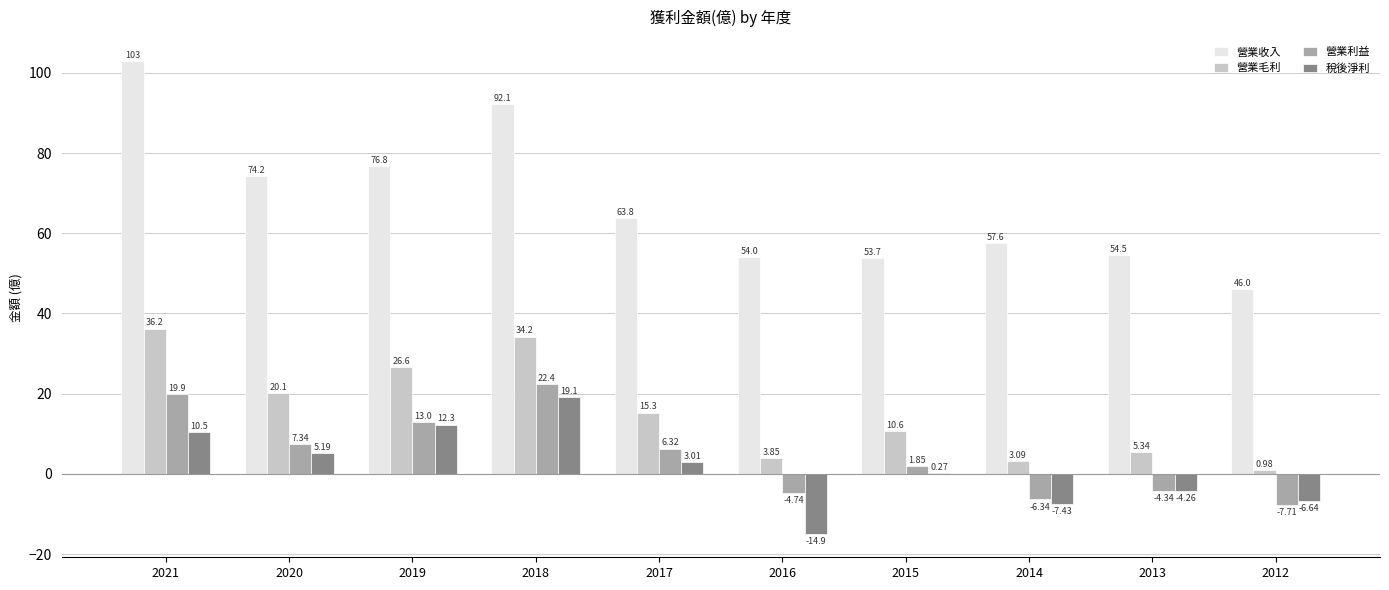

Is the value of 營業毛利 at 2013 greater than the value of 營業收入 at 2013?

No